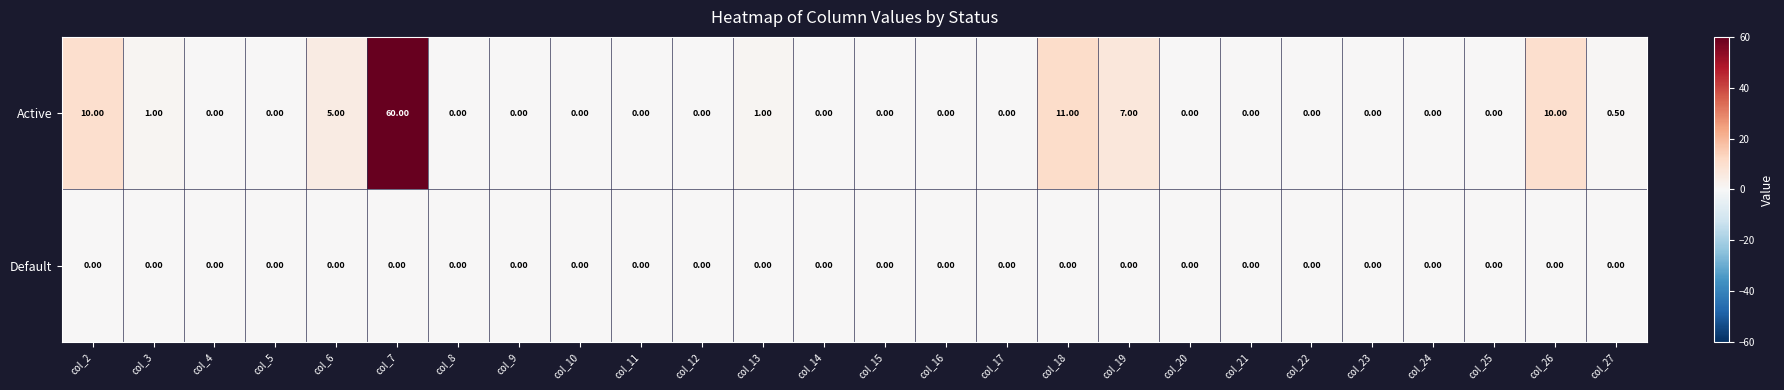

What is the difference between the second highest and second lowest values in the Active series?

11.0